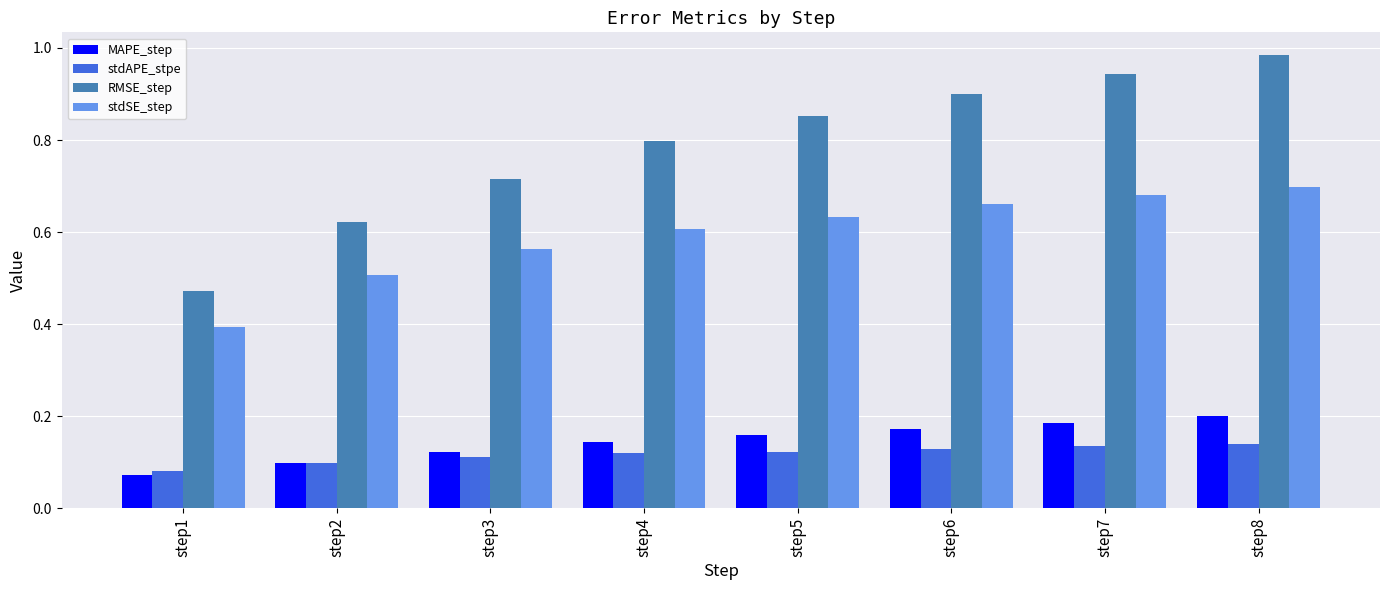

True or false: MAPE_step has a value of 0.0 at step6.

False